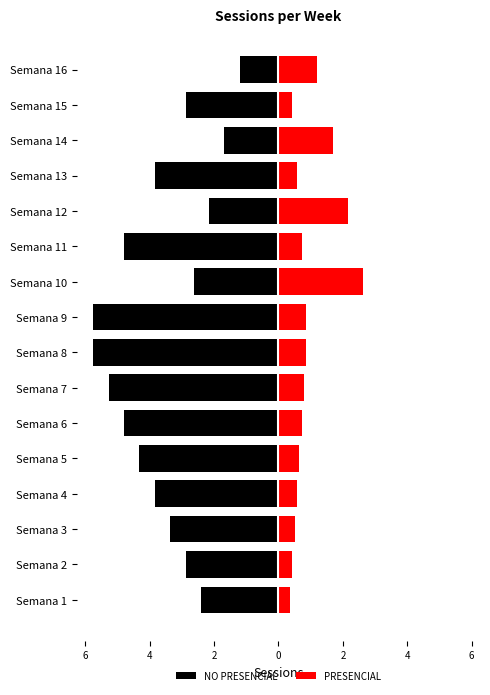

The value of PRESENCIAL at Semana 5 is 0.6. True or false?

True